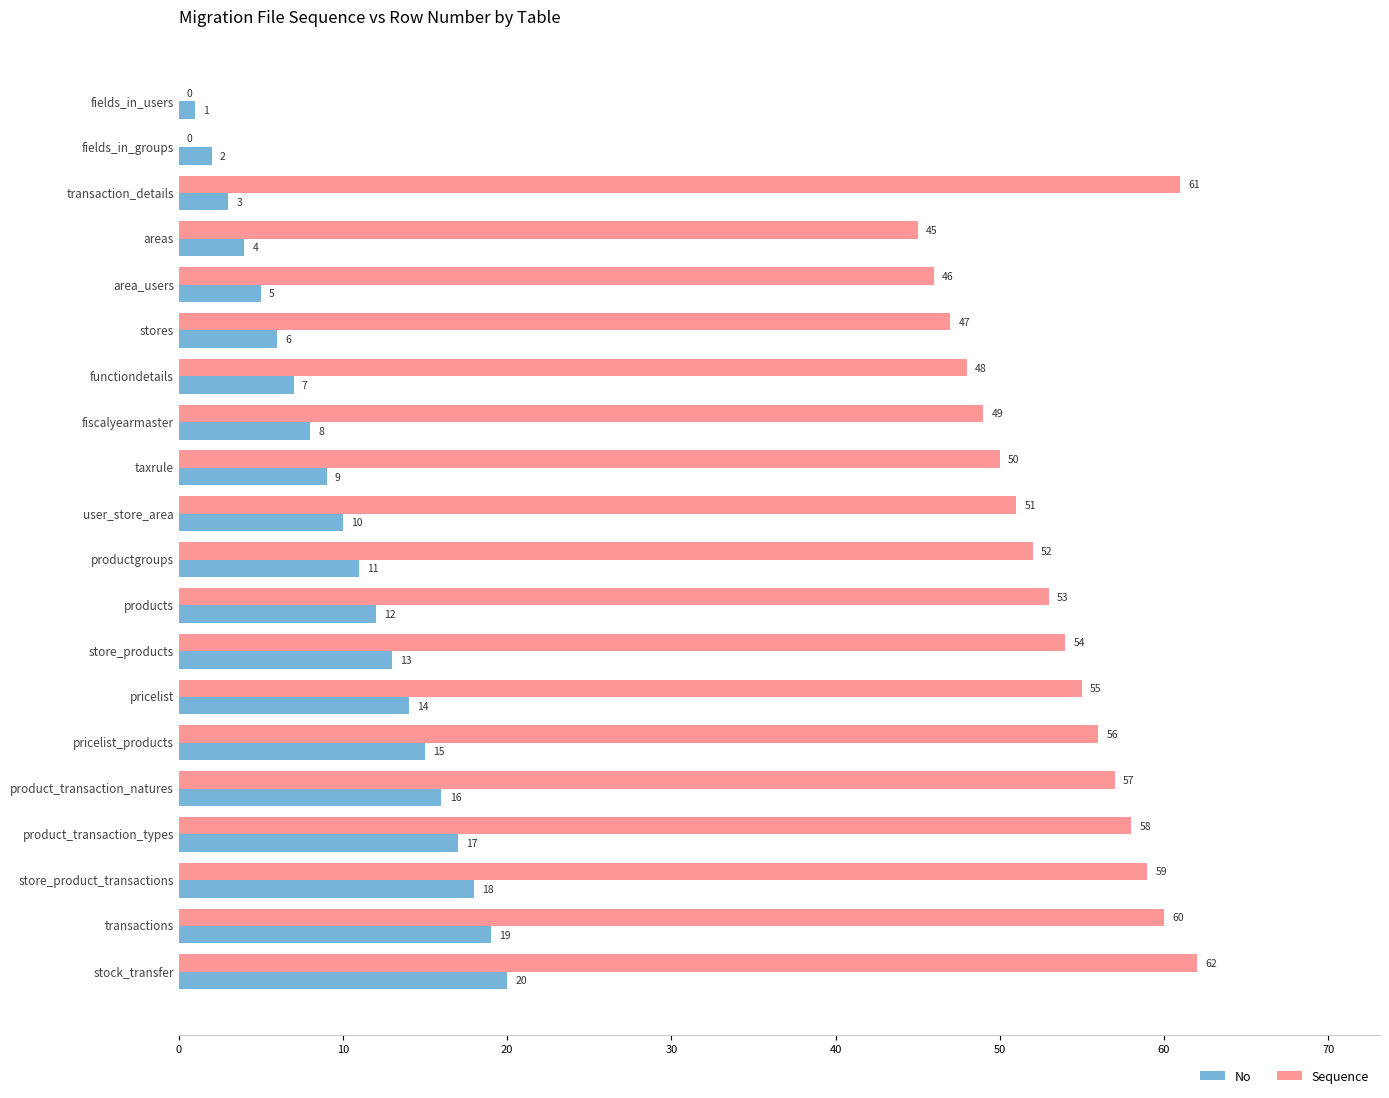

At which category is the sum across all series the highest?

stock_transfer